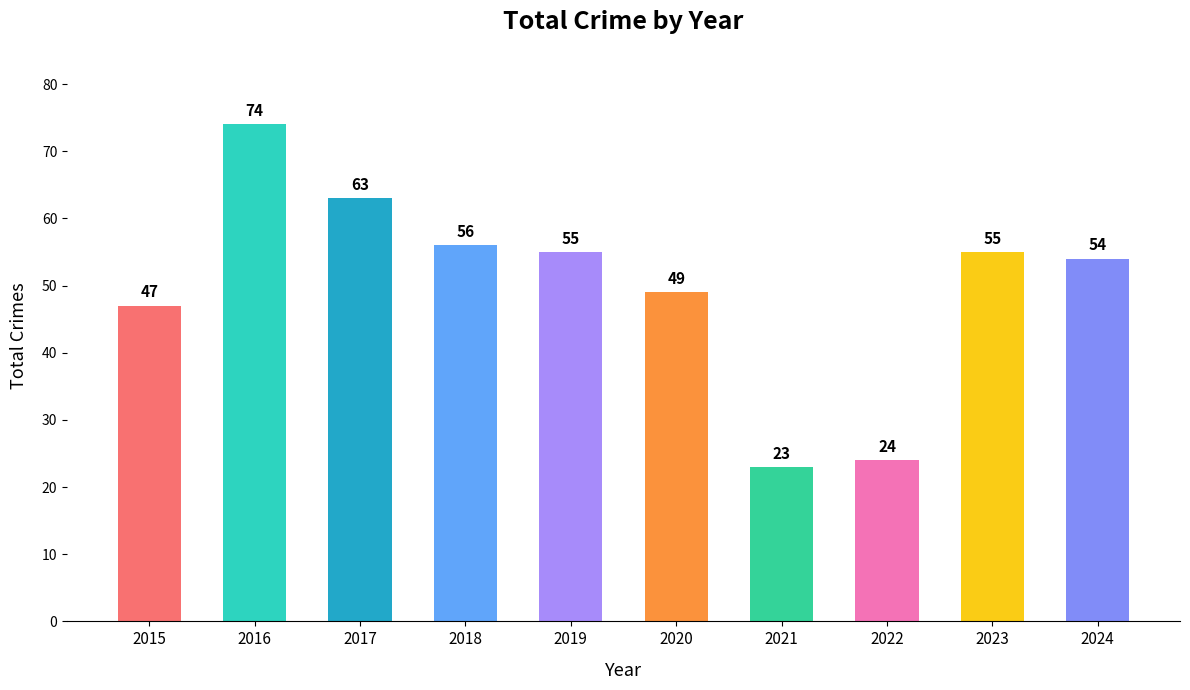

What is the value of the 2nd bar from the left?

74